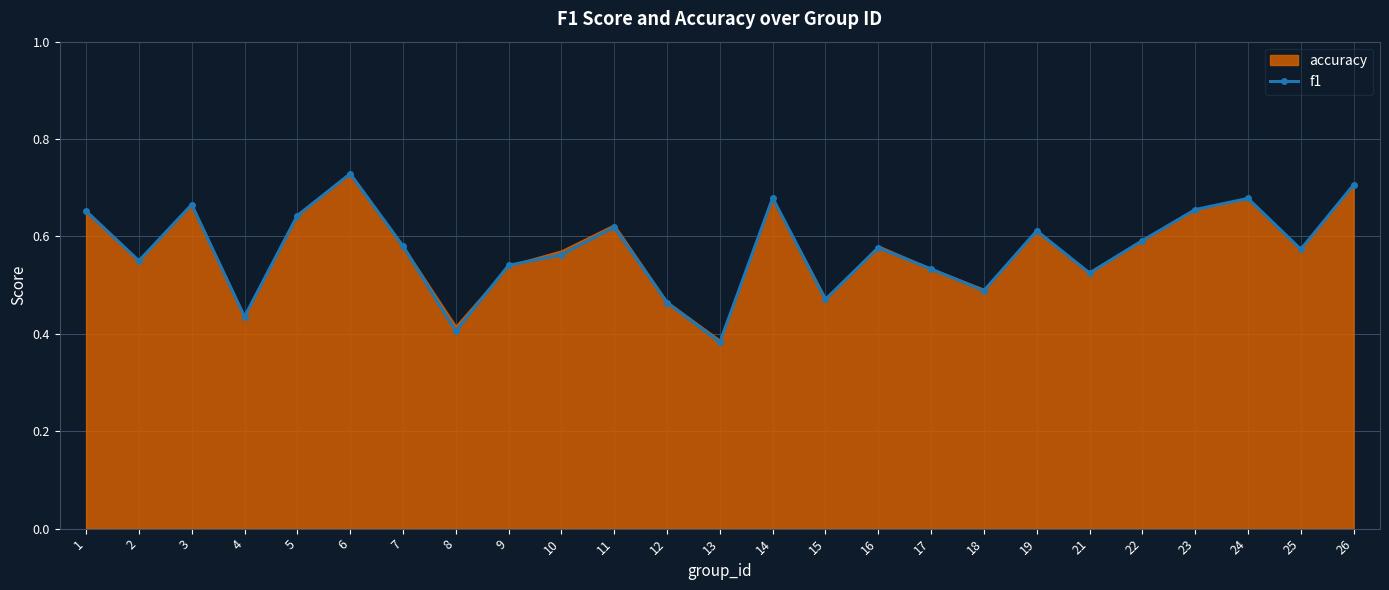

Reading right to left, extract all data points from this chart.

26=0.7	25=0.6	24=0.7	23=0.7	22=0.6	21=0.5	19=0.6	18=0.5	17=0.5	16=0.6	15=0.5	14=0.7	13=0.4	12=0.5	11=0.6	10=0.6	9=0.5	8=0.4	7=0.6	6=0.7	5=0.6	4=0.4	3=0.7	2=0.6	1=0.7